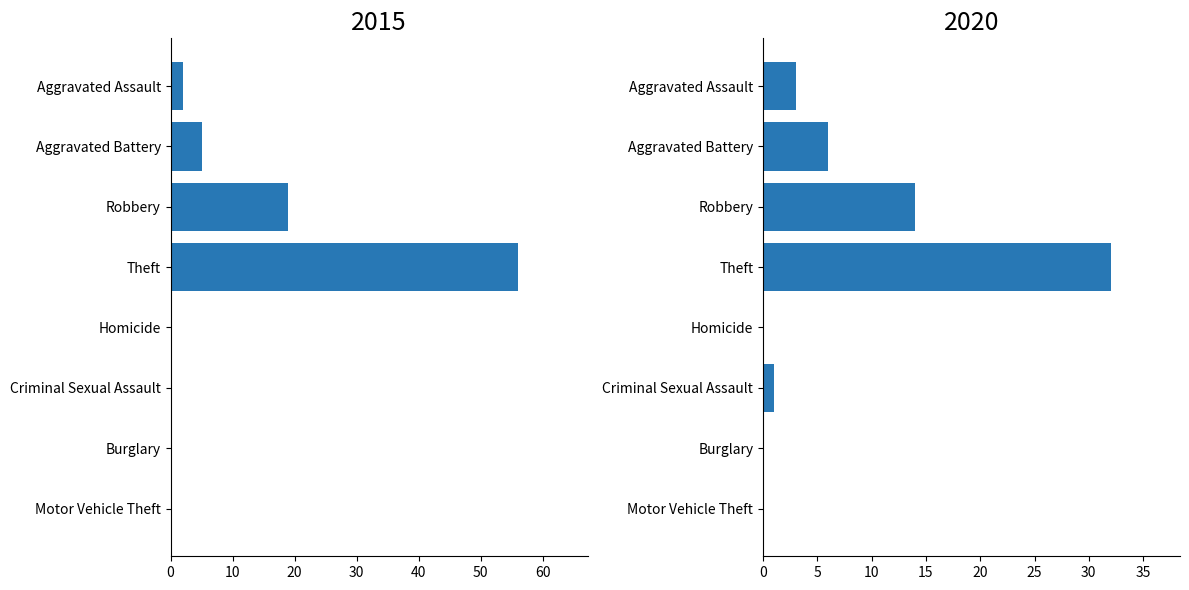

At which label is 2020 closest to 16?

Robbery